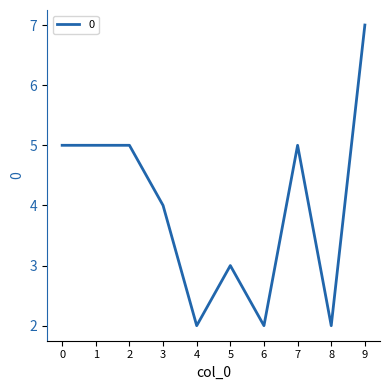

What is the difference between the maximum and minimum values?

5